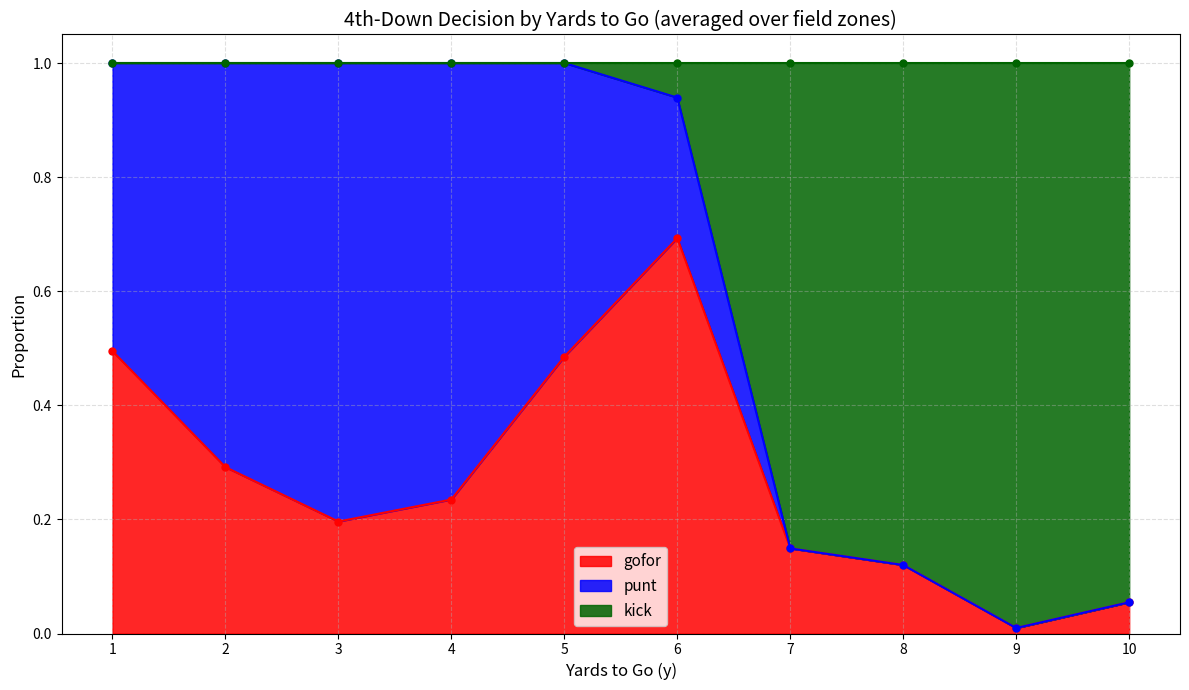

Read the gofor value at 10.

0.1